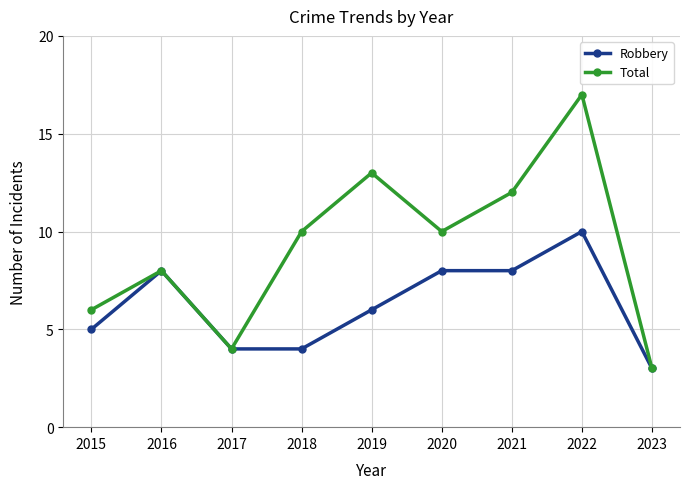

Which series has the widest spread of values?

Total